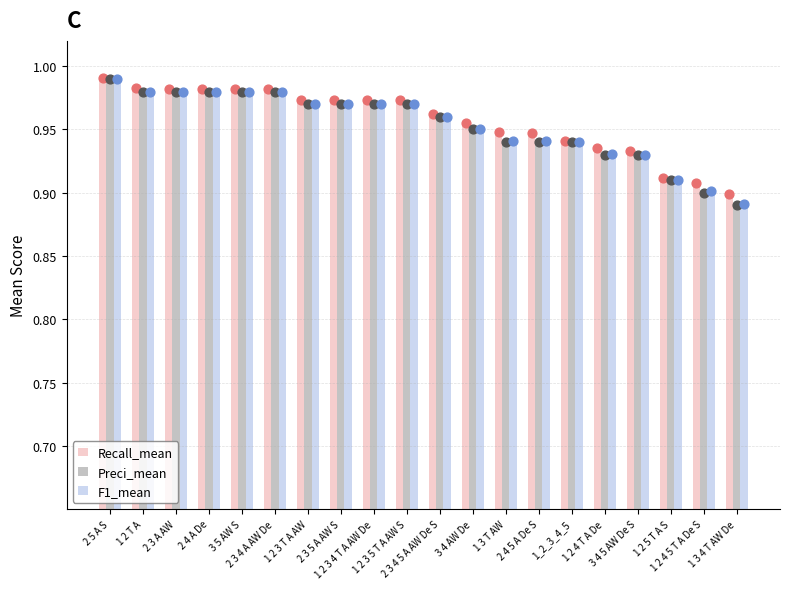

At which category is the sum across all series the highest?

2 5 A S